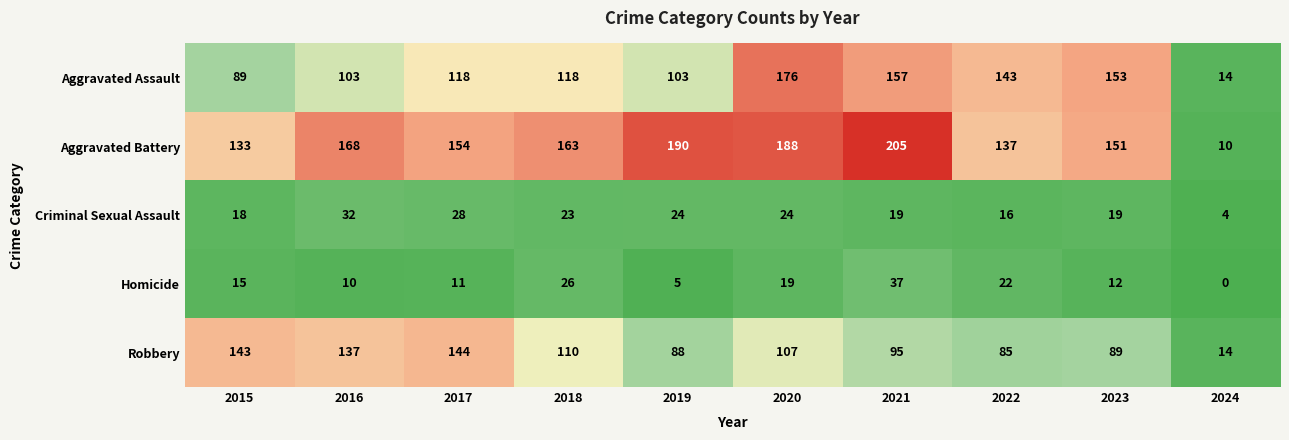

Count the number of categories in the chart.

10